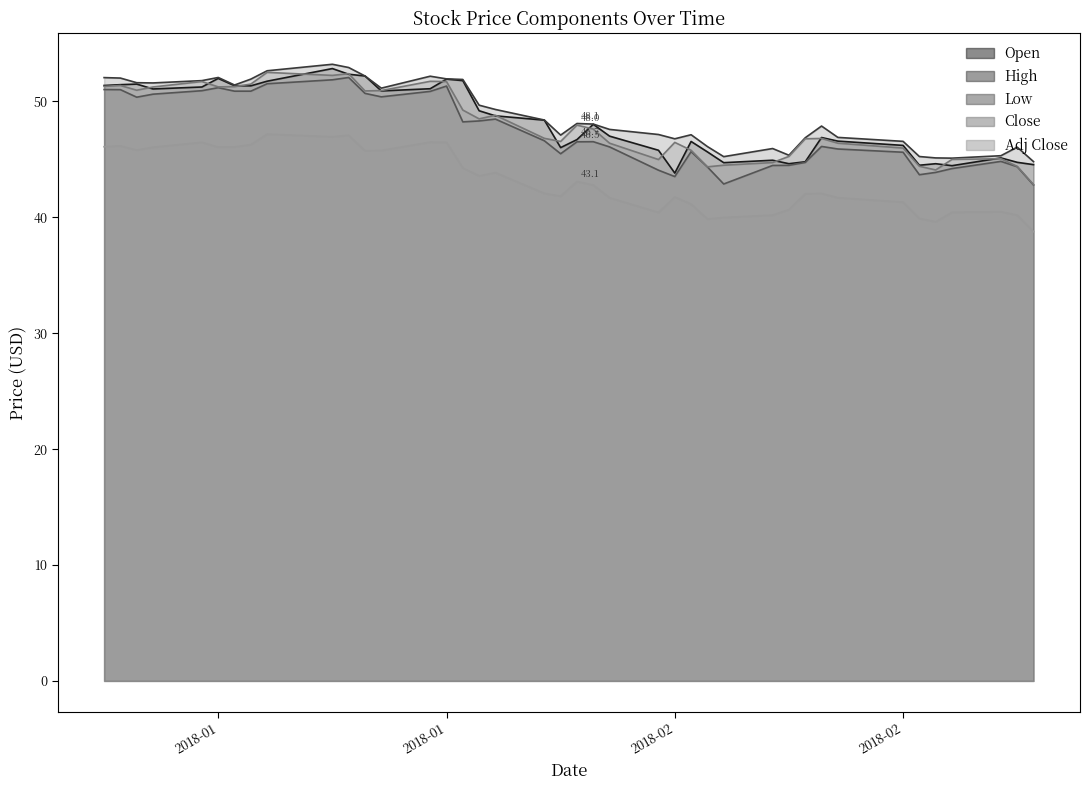

What is the greatest value displayed?

53.2